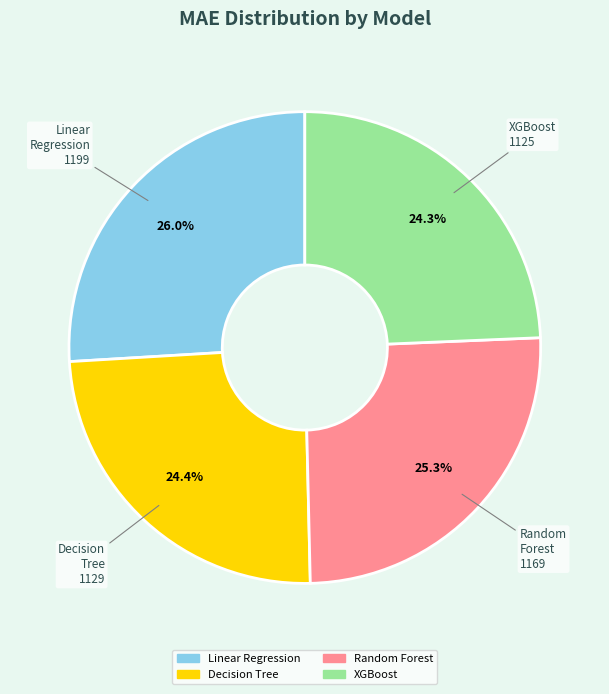

Is it true that Decision Tree is 24% of the pie?

True